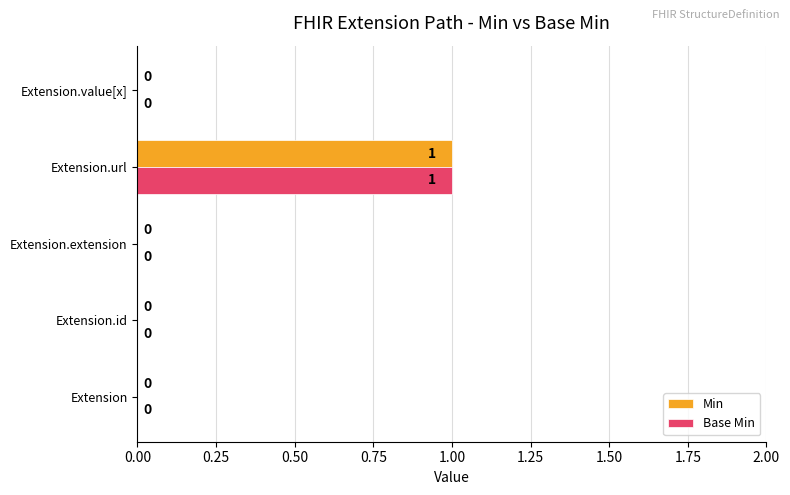

How many data points in Base Min are above 0?

1